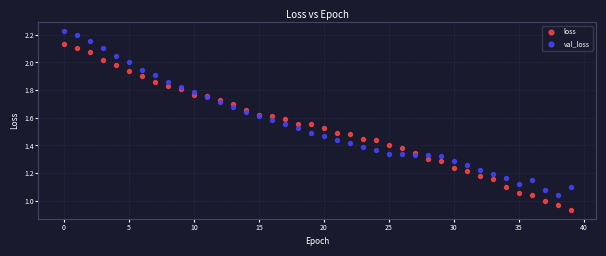

Which series reaches the maximum Y coordinate?

val_loss